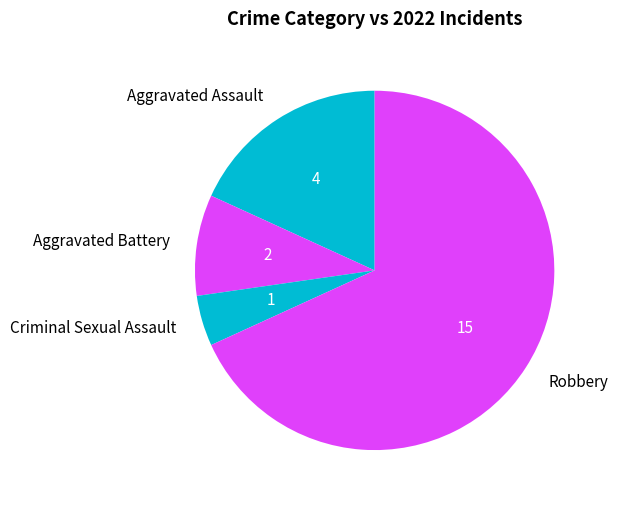

How many slices are in this pie chart?

4